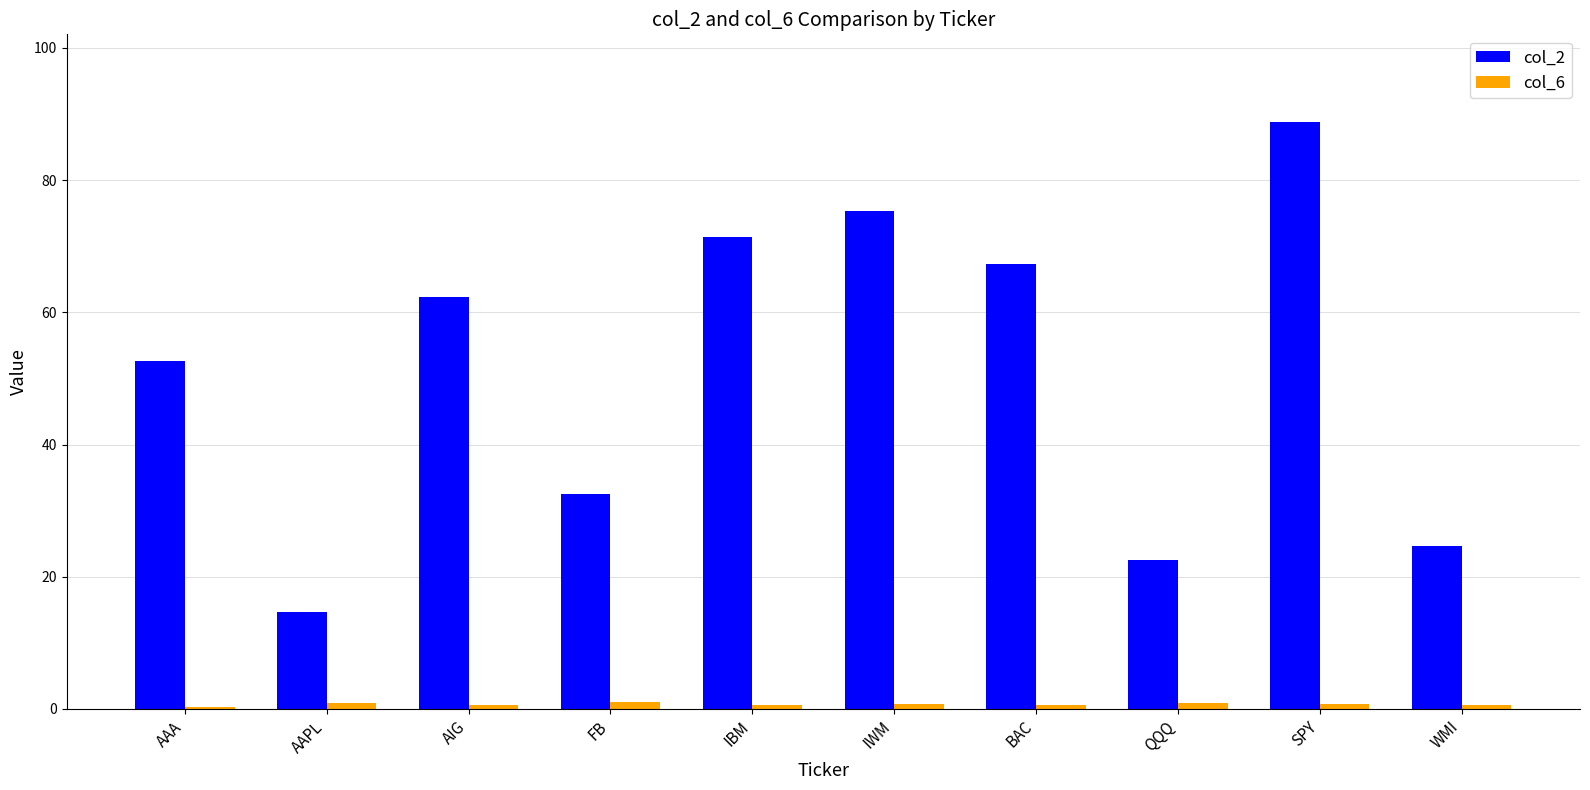

Is it true that col_2 equals 12.4 at WMI?

False